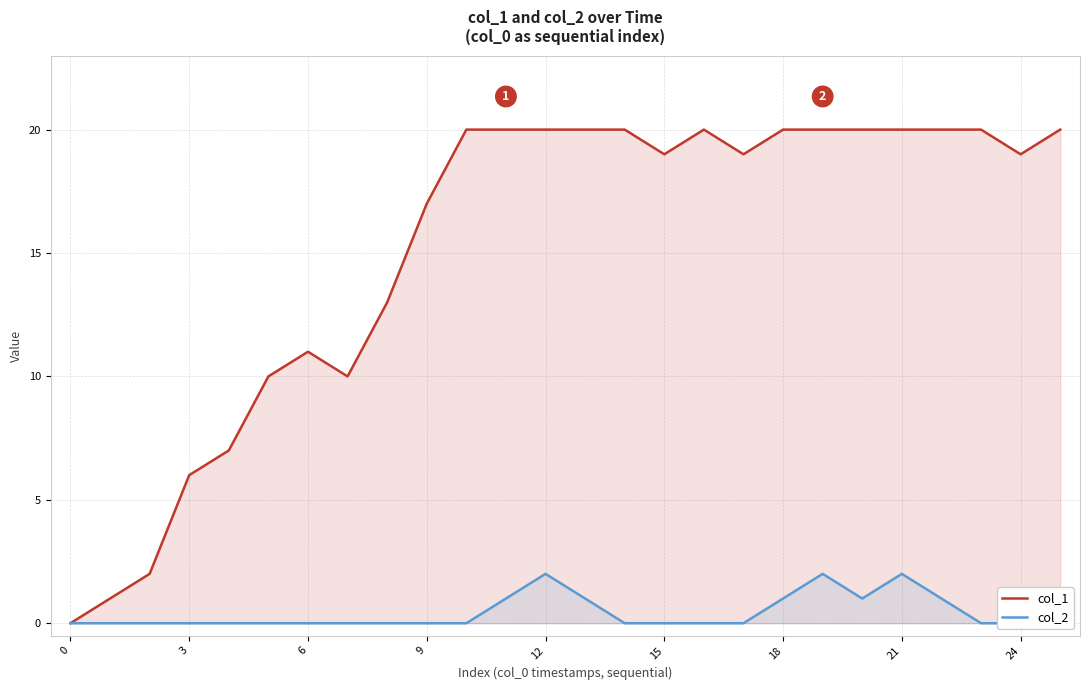

What is the difference between the highest and lowest values at 13?

19